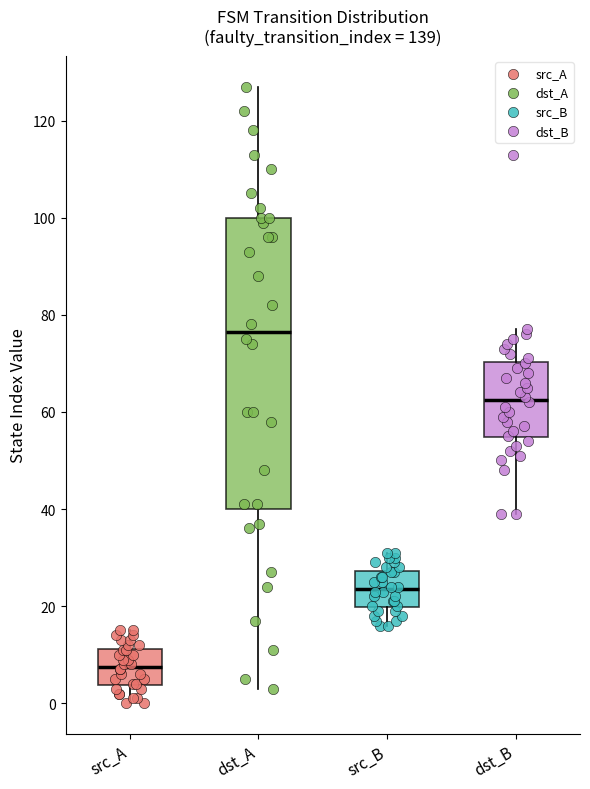

Which box's median line is the highest?

dst_A